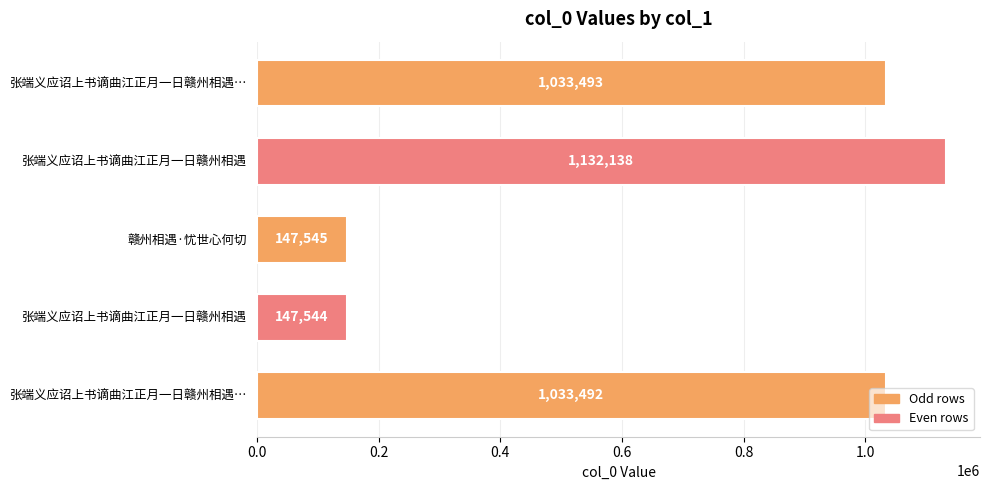

How many bars are there in total?

5